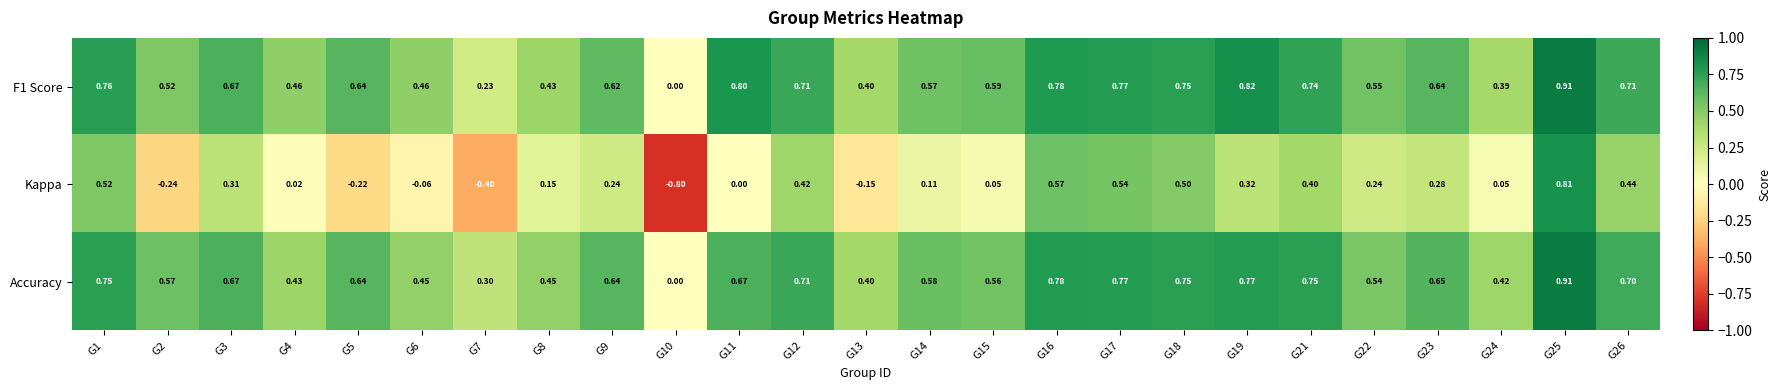

Which series changed the most between G1 and G3?

Kappa